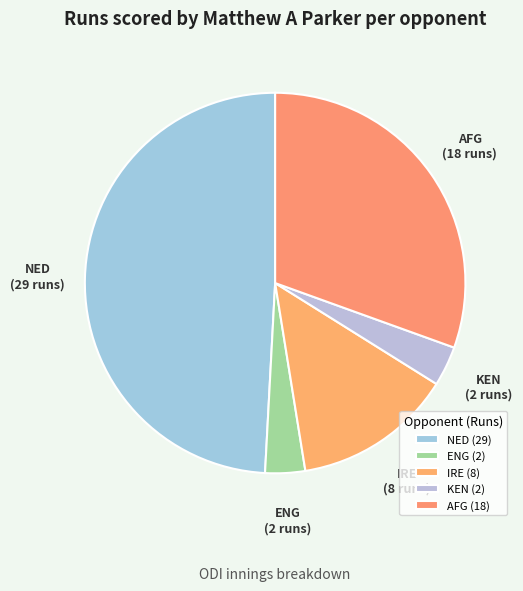

What is the ratio of the value at IRE to the value at AFG?

0.4